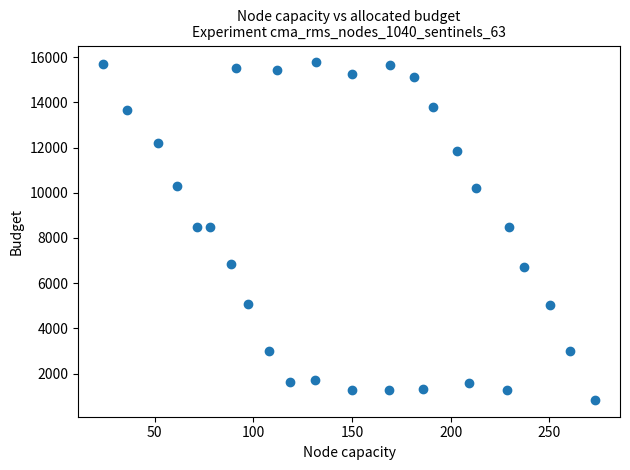

What is the range of X values (max minus min)?

249.9